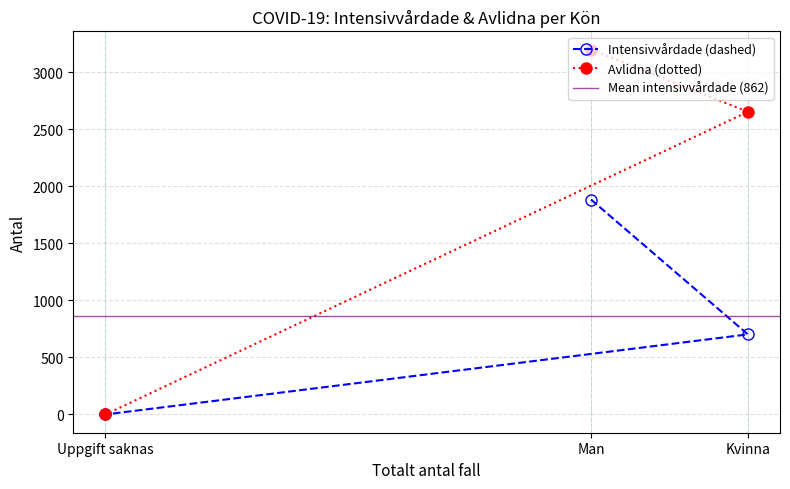

Between Kvinna and Uppgift saknas, which is larger?

Kvinna